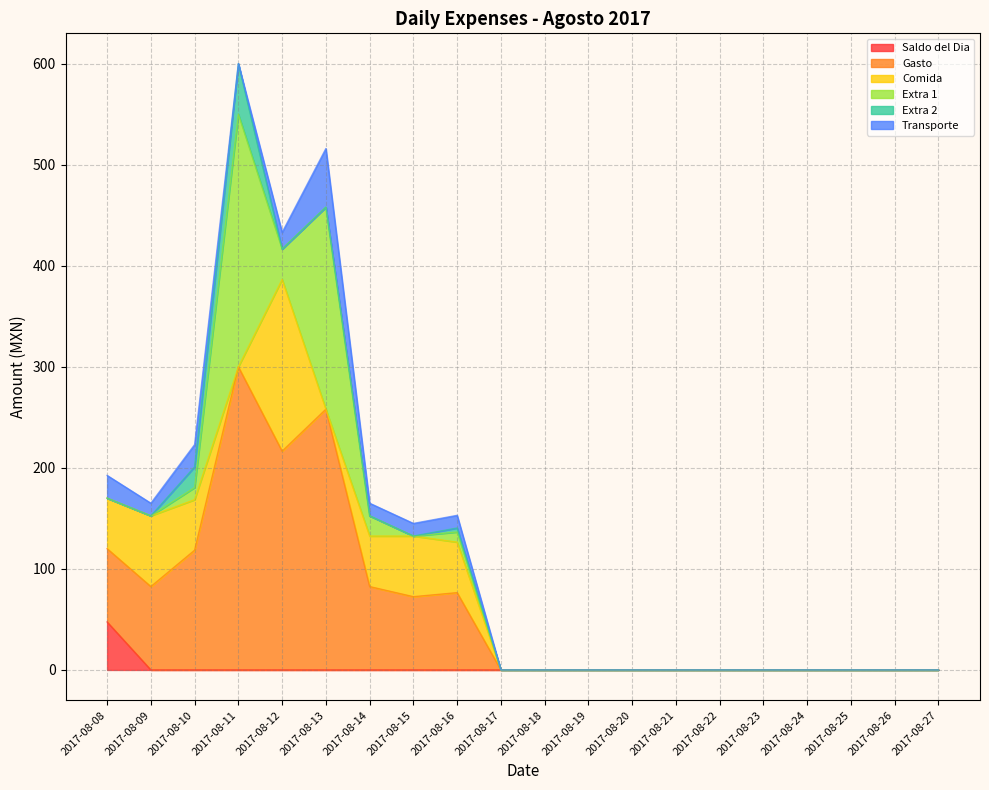

What are all the series names shown in the legend?

Saldo del Dia, Gasto, Comida, Extra 1, Extra 2, Transporte